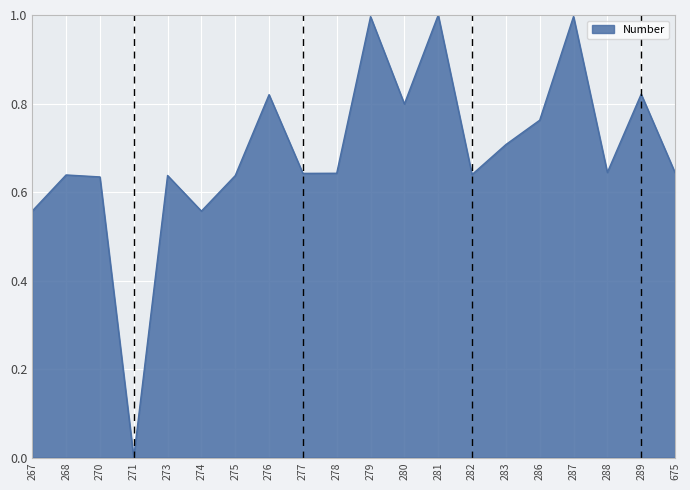

What is the difference between the maximum and minimum values?

1.0